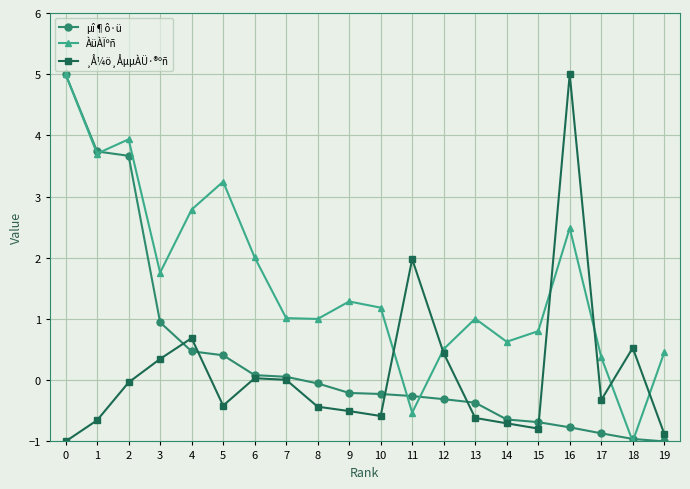

How many intersections are there between ¸Å¼ö¸ÅµµÀÜ·®ºñ and ÀüÀÏºñ?

6